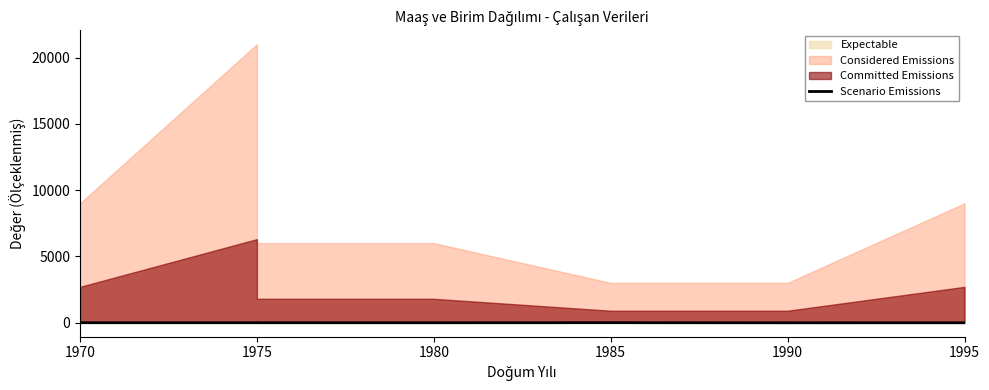

What is the value of the 3rd point from the left?

-6.7